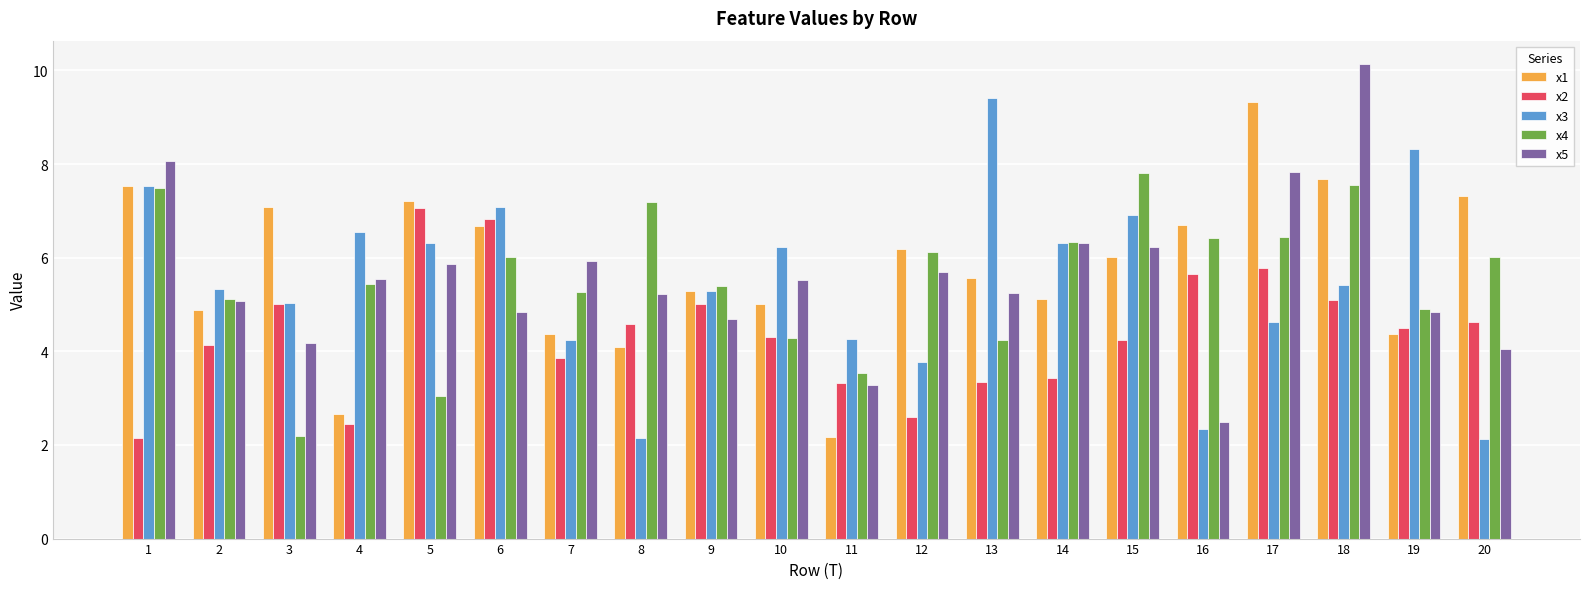

Which category has the lowest value in the x5 series?

16